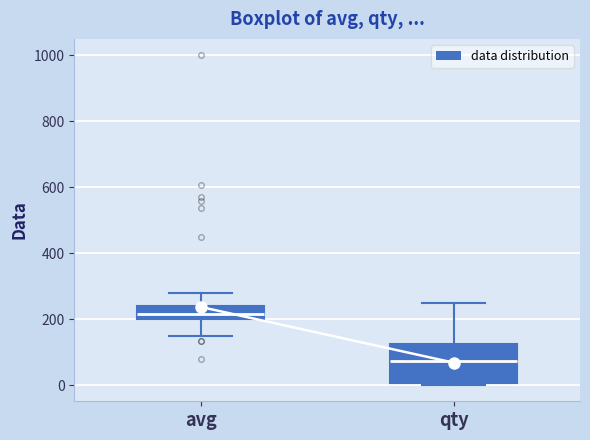

Reading left to right, transcribe this box plot: for each box, give where its median line is, the range the box spans, and where its two whiskers end, as read against the y-axis. The values are not printed on the chart, so give them approximately, as read against the axis.

avg: median 220, box 200 to 240, whiskers 140 to 280
qty: median 80, box 0 to 120, whiskers 0 to 260